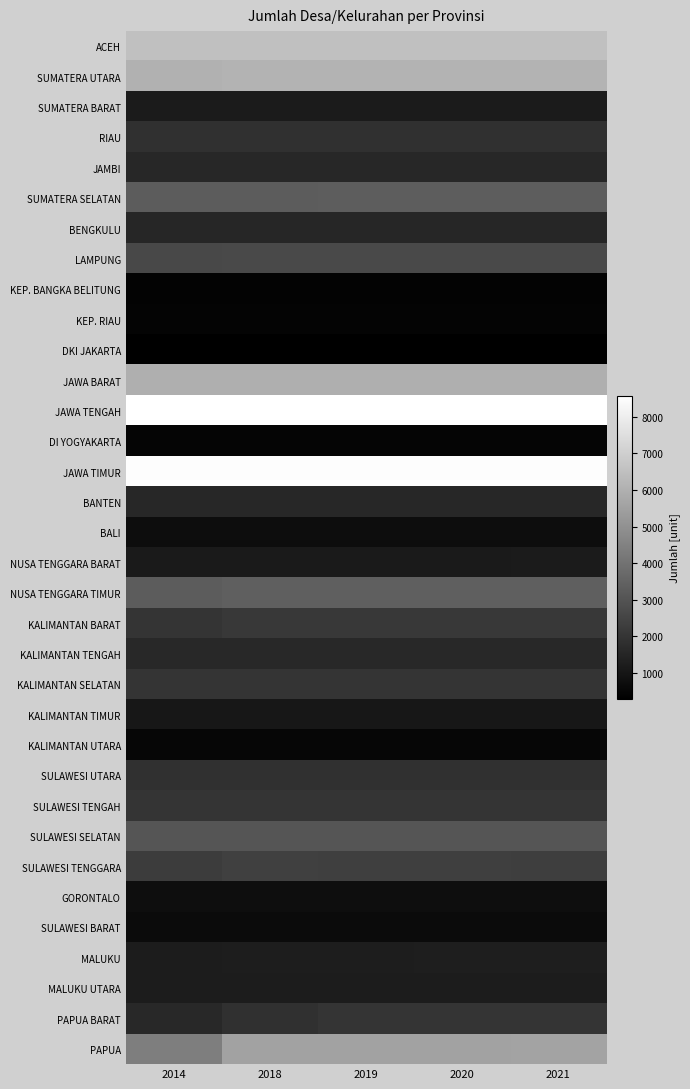

What is the greatest value displayed?

8578